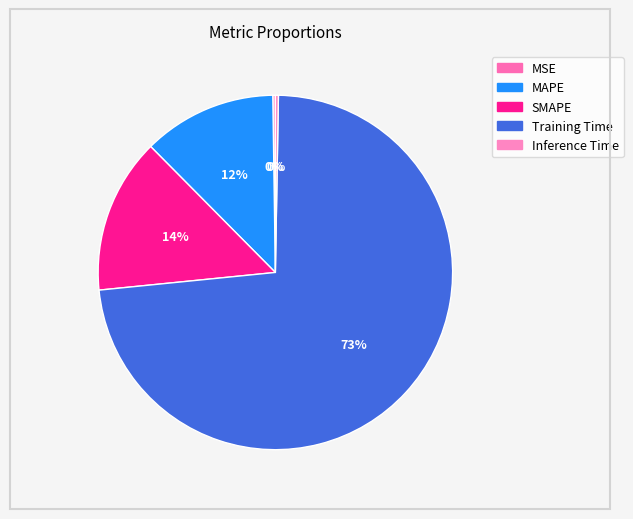

What is the change in value from SMAPE to Training Time?

+1.3